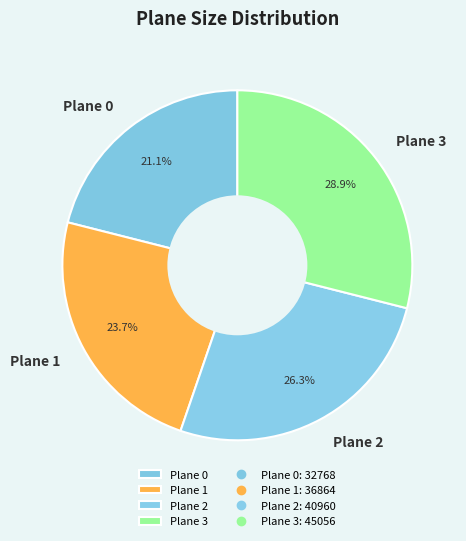

What is the ratio of the value at Plane 2 to the value at Plane 1?

1.1